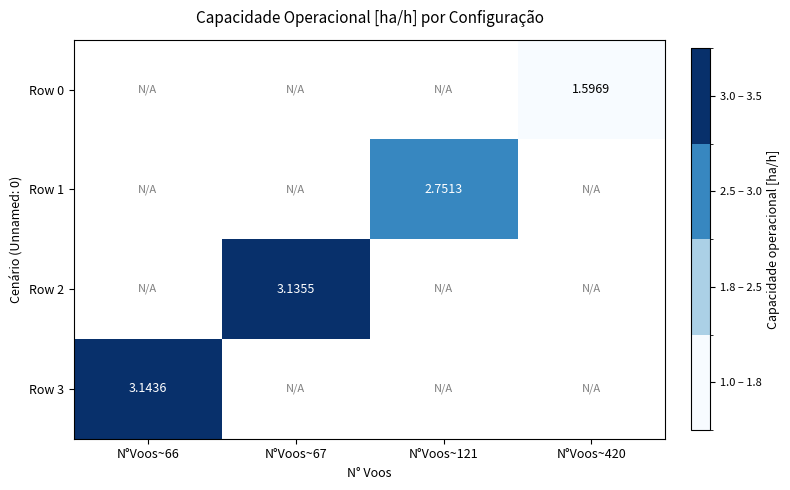

List the labels in order of Row 0 value, smallest first.

N°Voos~66, N°Voos~67, N°Voos~121, N°Voos~420